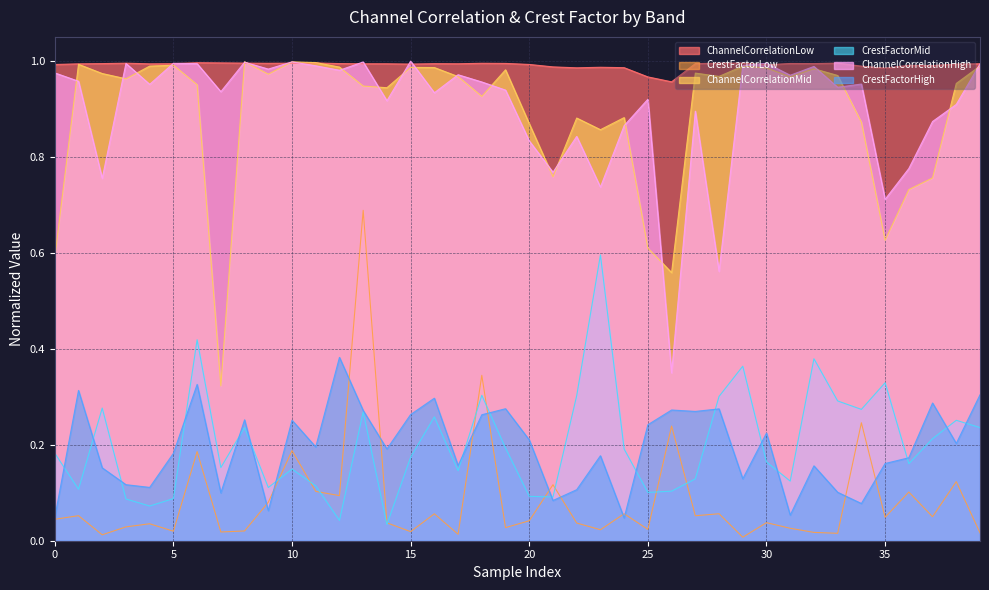

Reading right to left, transcribe all the data shown in this chart.

ChannelCorrelationLow: 39=1.0	38=1.0	37=1.0	36=1.0	35=1.0	34=1.0	33=1.0	32=1.0	31=1.0	30=1.0	29=1.0	28=1.0	27=1.0	26=1.0	25=1.0	24=1.0	23=1.0	22=1.0	21=1.0	20=1.0	19=1.0	18=1.0	17=1.0	16=1.0	15=1.0	14=1.0	13=1.0	12=1.0	11=1.0	10=1.0	9=1.0	8=1.0	7=1.0	6=1.0	5=1.0	4=1.0	3=1.0	2=1.0	1=1.0	0=1.0
CrestFactorLow: 39=0.0	38=0.1	37=0.1	36=0.1	35=0.0	34=0.2	33=0.0	32=0.0	31=0.0	30=0.0	29=0.0	28=0.1	27=0.1	26=0.2	25=0.0	24=0.1	23=0.0	22=0.0	21=0.1	20=0.0	19=0.0	18=0.3	17=0.0	16=0.1	15=0.0	14=0.0	13=0.7	12=0.1	11=0.1	10=0.2	9=0.1	8=0.0	7=0.0	6=0.2	5=0.0	4=0.0	3=0.0	2=0.0	1=0.1	0=0.0
ChannelCorrelationMid: 39=1.0	38=1.0	37=0.8	36=0.7	35=0.6	34=0.9	33=1.0	32=1.0	31=1.0	30=1.0	29=1.0	28=1.0	27=1.0	26=0.6	25=0.6	24=0.9	23=0.9	22=0.9	21=0.8	20=0.9	19=1.0	18=0.9	17=1.0	16=1.0	15=1.0	14=0.9	13=0.9	12=1.0	11=1.0	10=1.0	9=1.0	8=1.0	7=0.3	6=1.0	5=1.0	4=1.0	3=1.0	2=1.0	1=1.0	0=0.6
CrestFactorMid: 39=0.2	38=0.3	37=0.2	36=0.2	35=0.3	34=0.3	33=0.3	32=0.4	31=0.1	30=0.2	29=0.4	28=0.3	27=0.1	26=0.1	25=0.1	24=0.2	23=0.6	22=0.3	21=0.1	20=0.1	19=0.2	18=0.3	17=0.1	16=0.3	15=0.2	14=0.0	13=0.3	12=0.0	11=0.1	10=0.1	9=0.1	8=0.2	7=0.2	6=0.4	5=0.1	4=0.1	3=0.1	2=0.3	1=0.1	0=0.2
ChannelCorrelationHigh: 39=1.0	38=0.9	37=0.9	36=0.8	35=0.7	34=1.0	33=0.9	32=1.0	31=1.0	30=1.0	29=1.0	28=0.6	27=0.9	26=0.3	25=0.9	24=0.9	23=0.7	22=0.8	21=0.8	20=0.8	19=0.9	18=1.0	17=1.0	16=0.9	15=1.0	14=0.9	13=1.0	12=1.0	11=1.0	10=1.0	9=1.0	8=1.0	7=0.9	6=1.0	5=1.0	4=1.0	3=1.0	2=0.8	1=1.0	0=1.0
CrestFactorHigh: 39=0.3	38=0.2	37=0.3	36=0.2	35=0.2	34=0.1	33=0.1	32=0.2	31=0.1	30=0.2	29=0.1	28=0.3	27=0.3	26=0.3	25=0.2	24=0.0	23=0.2	22=0.1	21=0.1	20=0.2	19=0.3	18=0.3	17=0.2	16=0.3	15=0.3	14=0.2	13=0.3	12=0.4	11=0.2	10=0.3	9=0.1	8=0.3	7=0.1	6=0.3	5=0.2	4=0.1	3=0.1	2=0.2	1=0.3	0=0.0